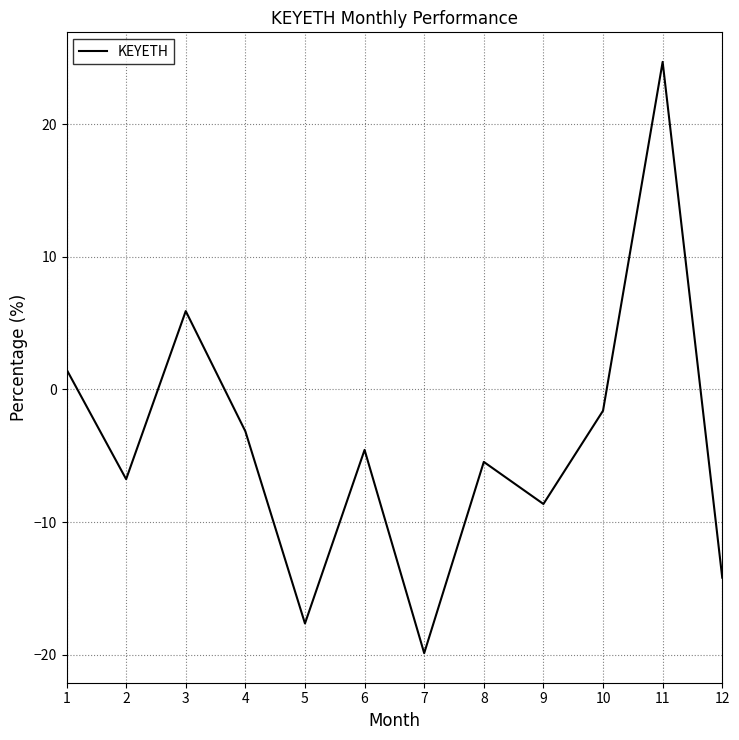

How many values exceed -4?

5